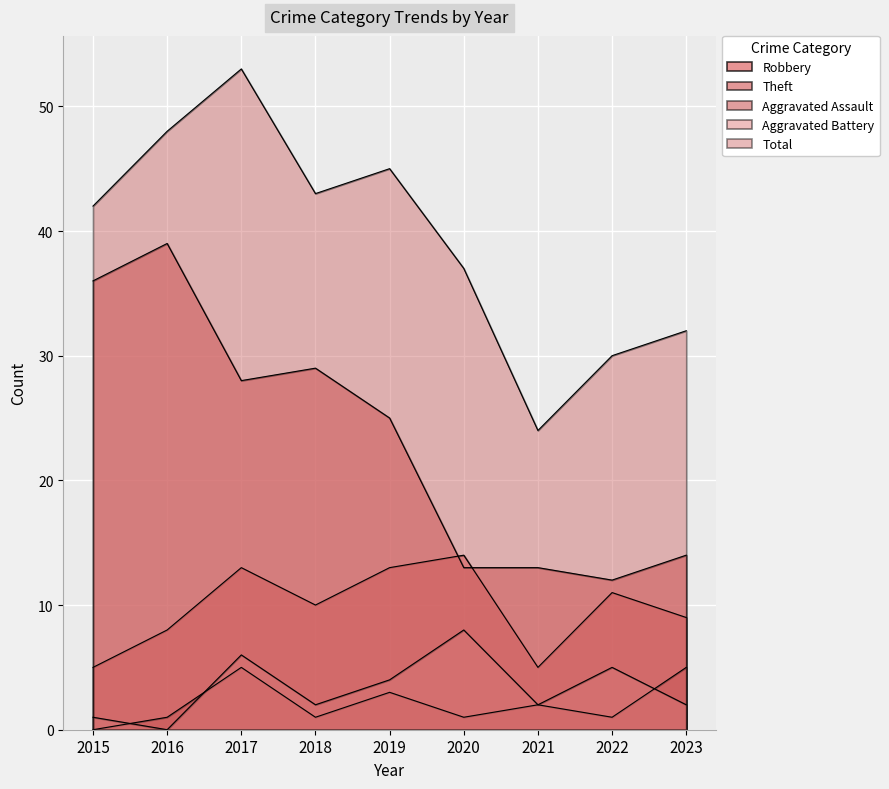

What is the difference between the second highest and minimum values in the Aggravated Assault series?

5